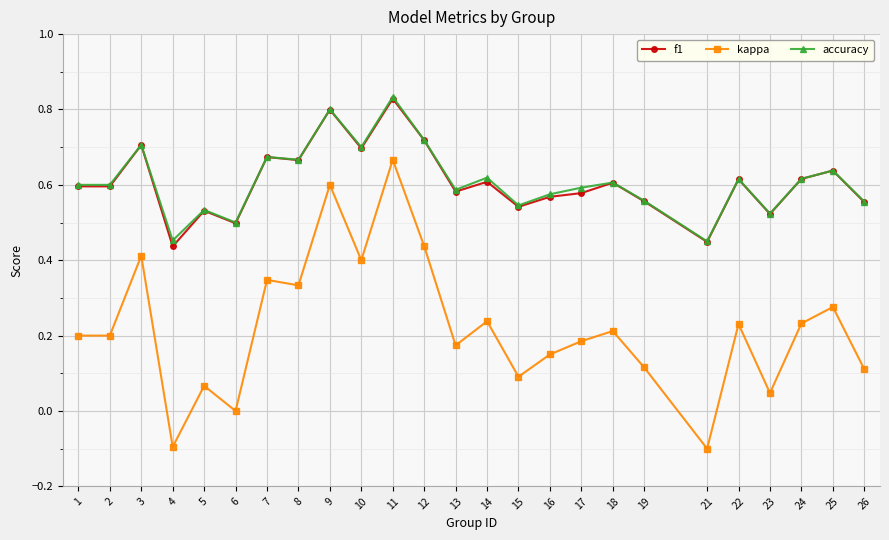

Which series has the largest range (max minus min)?

kappa